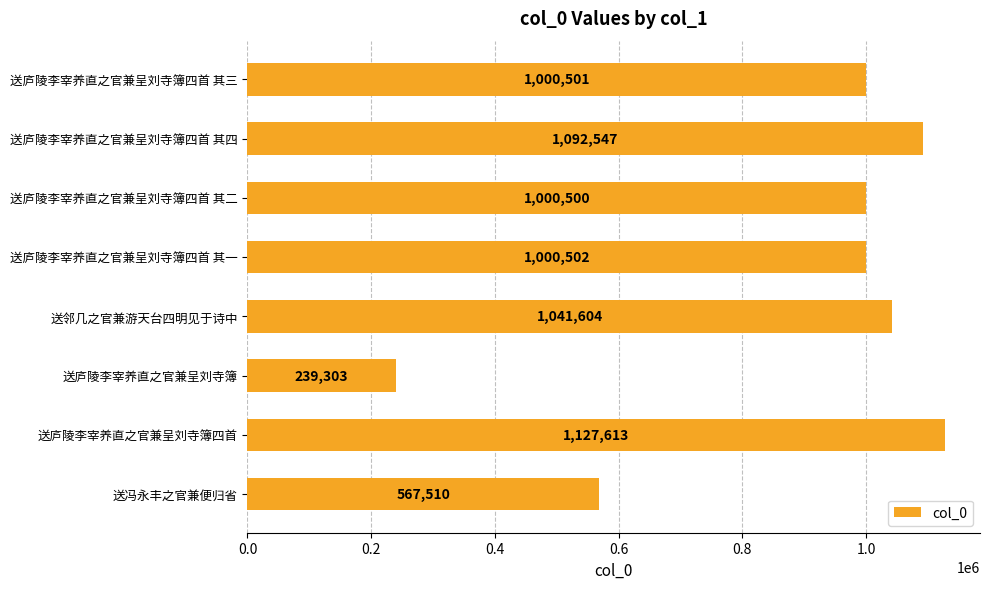

Rank the categories by value from highest to lowest.

送庐陵李宰养直之官兼呈刘寺簿四首, 送庐陵李宰养直之官兼呈刘寺簿四首 其四, 送邻几之官兼游天台四明见于诗中, 送庐陵李宰养直之官兼呈刘寺簿四首 其一, 送庐陵李宰养直之官兼呈刘寺簿四首 其三, 送庐陵李宰养直之官兼呈刘寺簿四首 其二, 送冯永丰之官兼便归省, 送庐陵李宰养直之官兼呈刘寺簿